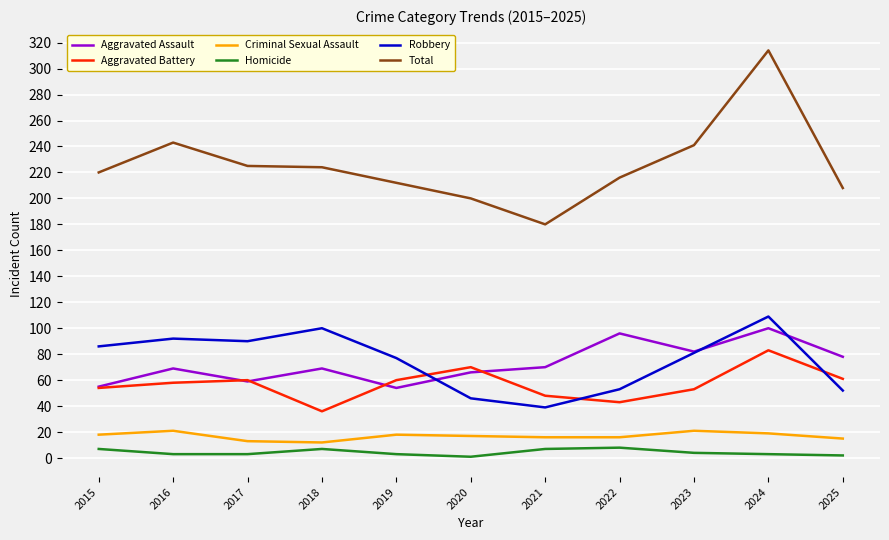

What value does the Criminal Sexual Assault series have at 2015?

18